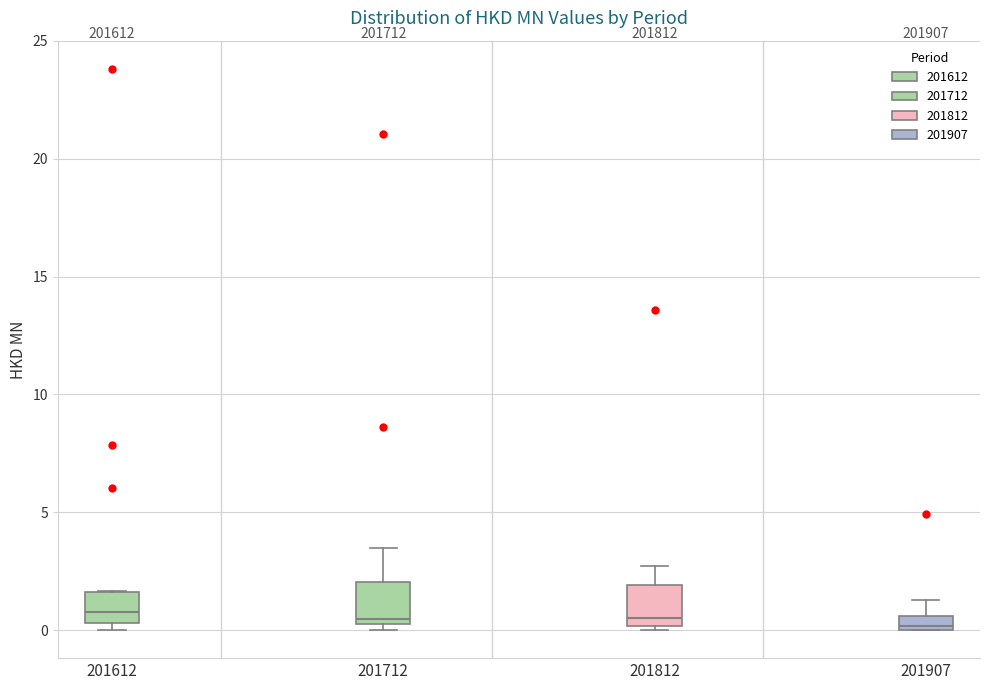

Where is the lower edge of the box at x = 201612 on the y-axis? The values are not printed on the chart, so give them approximately, as read against the axis.

0.5